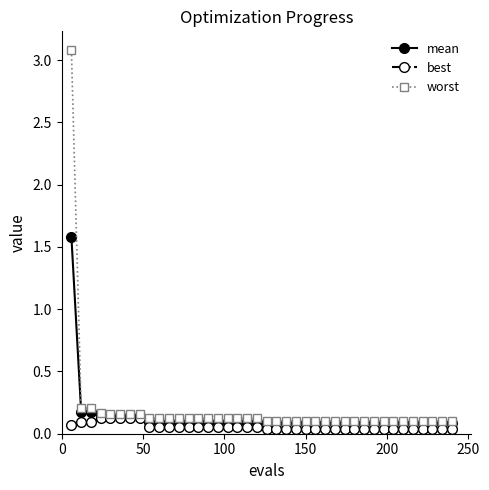

Which series has the largest range (max minus min)?

worst